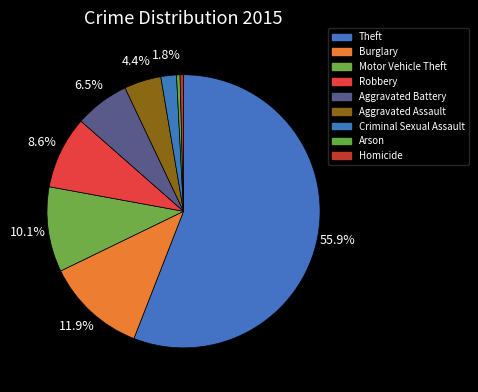

Does any single category account for the majority?

Yes